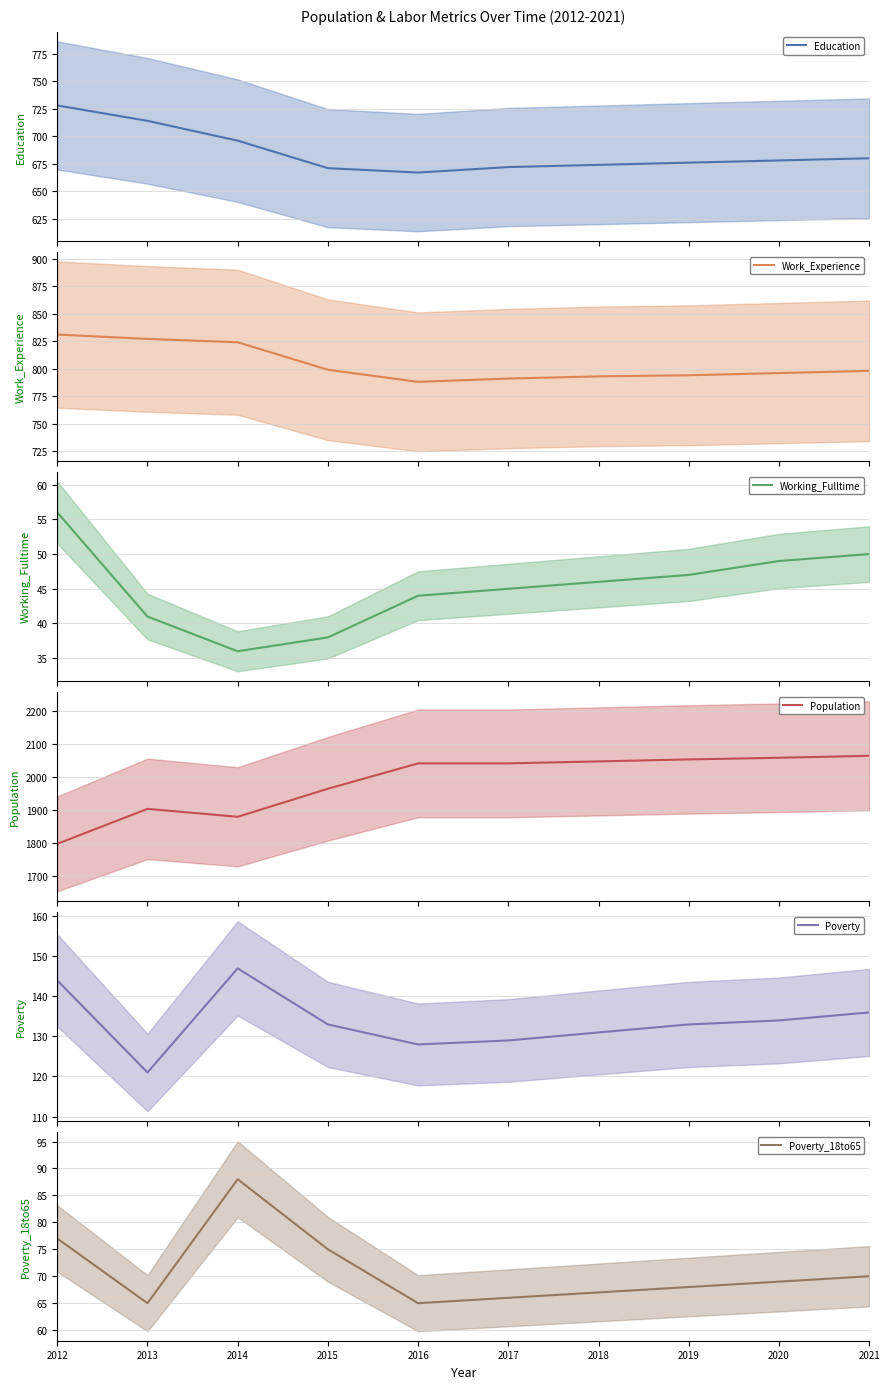

How many interior local peaks does the Poverty series have?

1